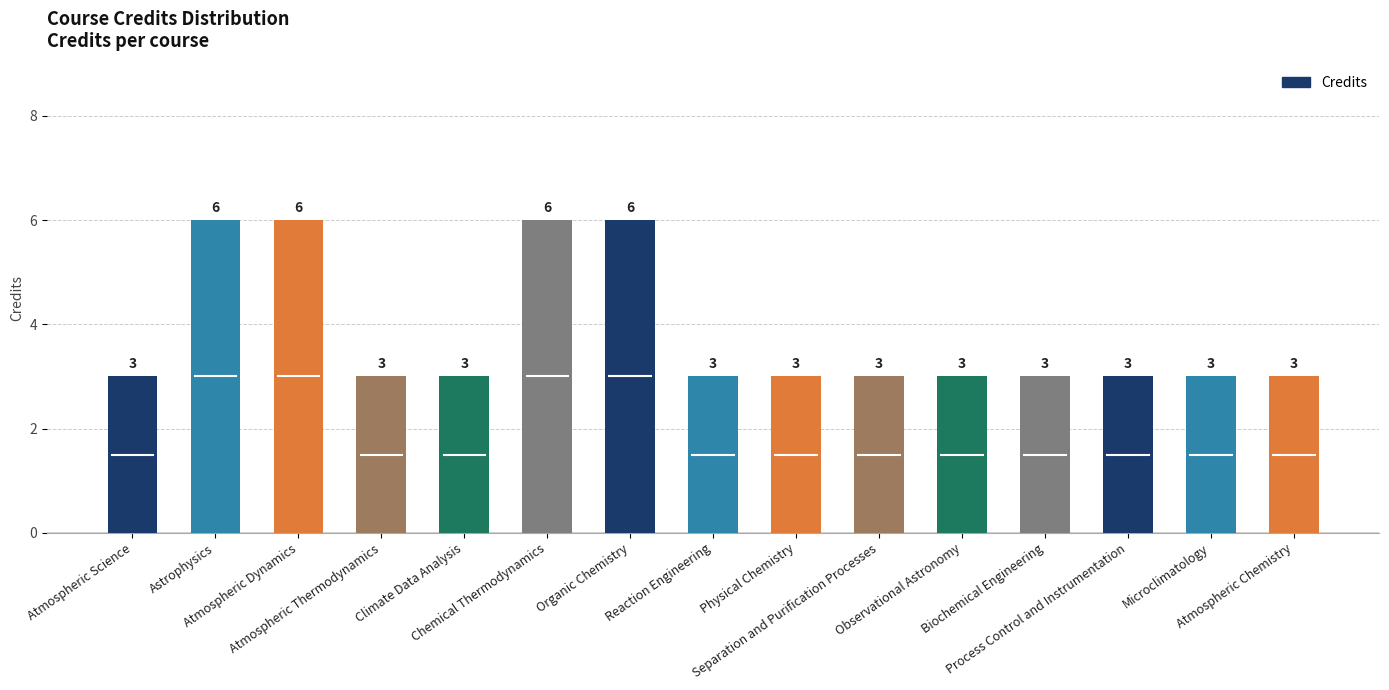

What is the maximum value shown in the chart?

6